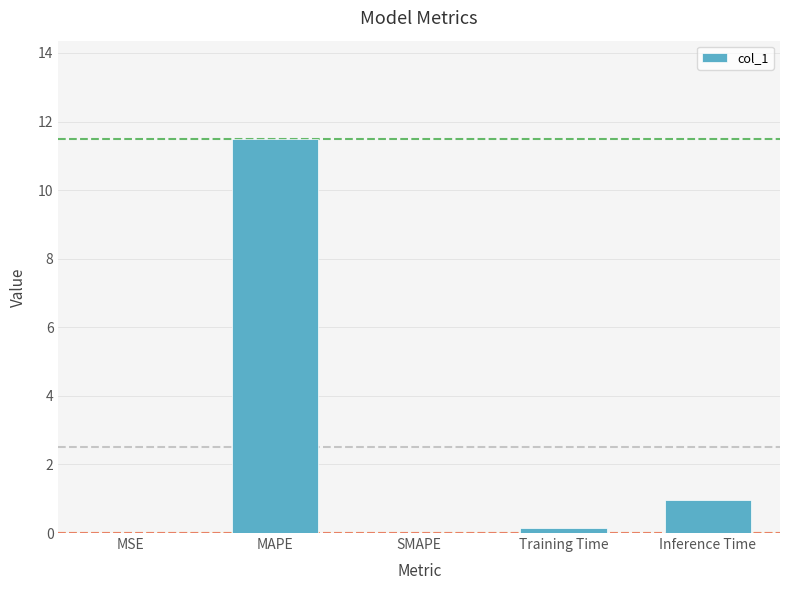

What is the greatest value displayed?

11.5